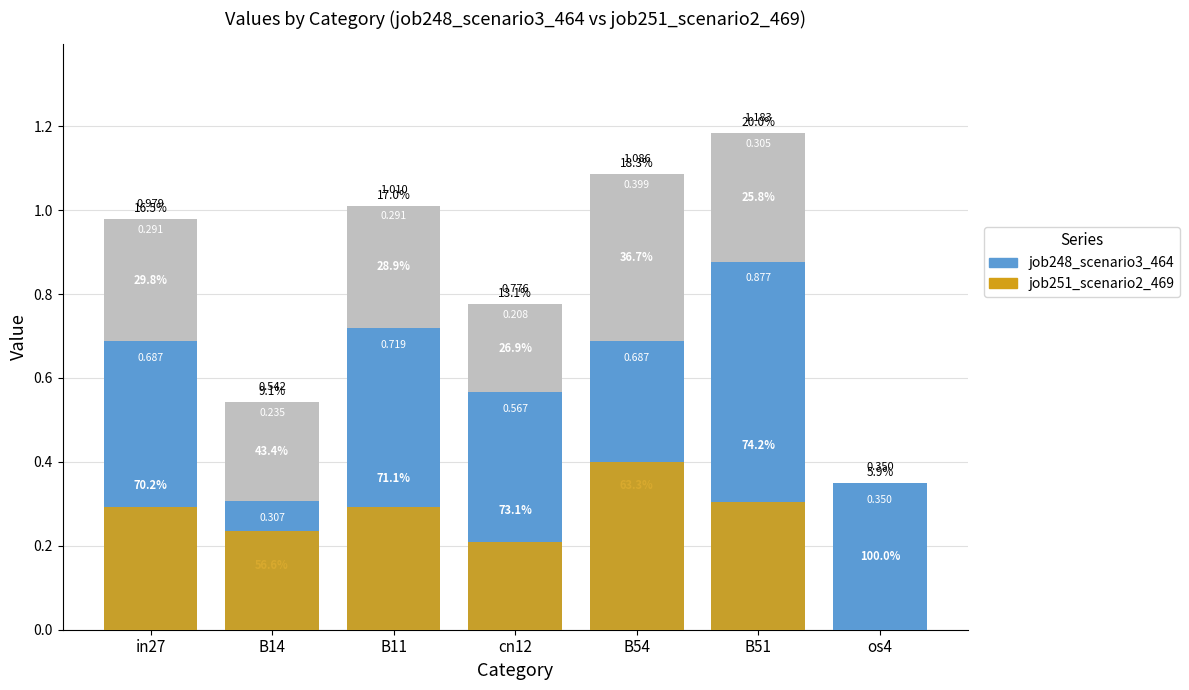

Which series has the largest total across all categories?

job248_scenario3_464